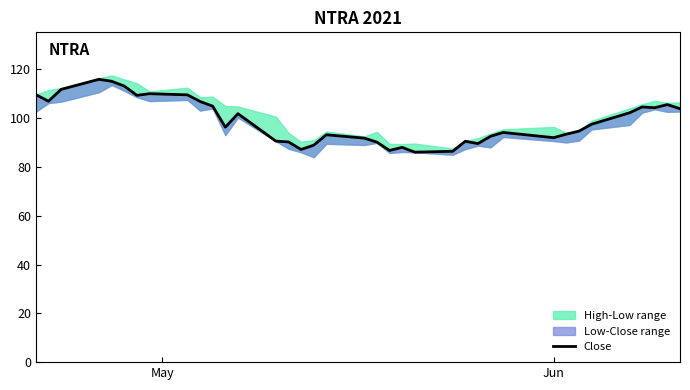

What is the maximum value shown in the chart?

115.9